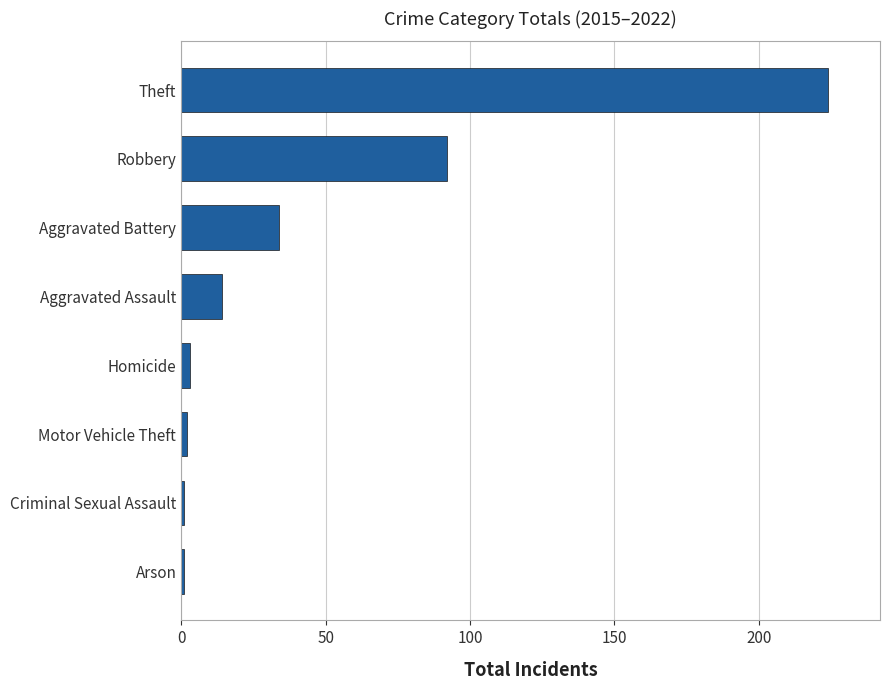

Are the bars horizontal?

Yes